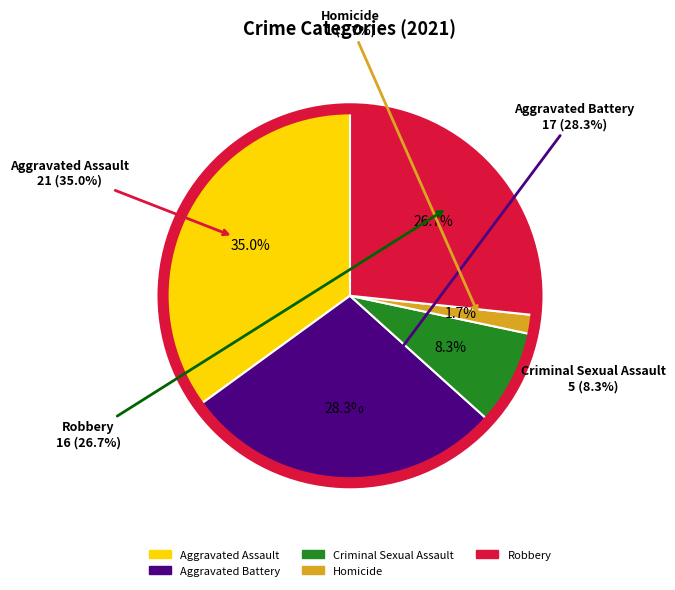

Is Criminal Sexual Assault the majority of the pie?

No